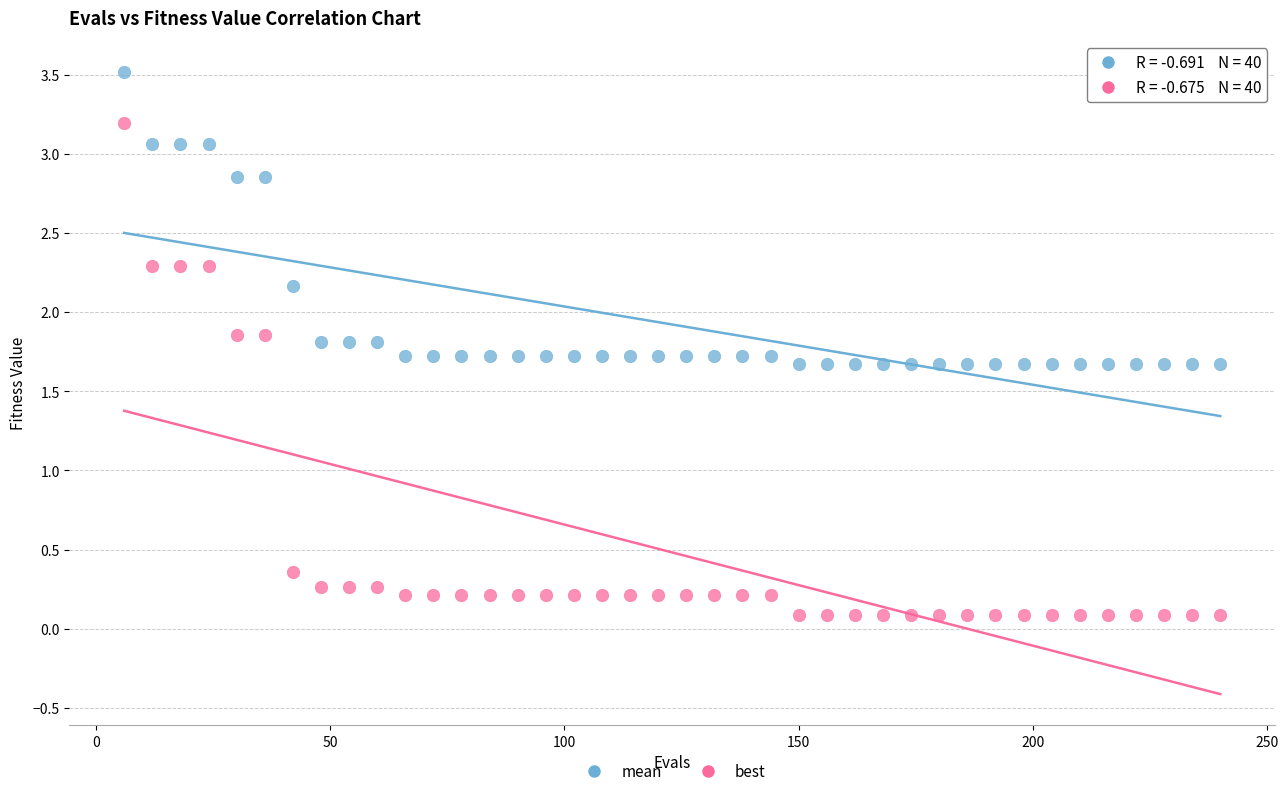

Across all data points, what is the range of X values (max minus min)?

234.0